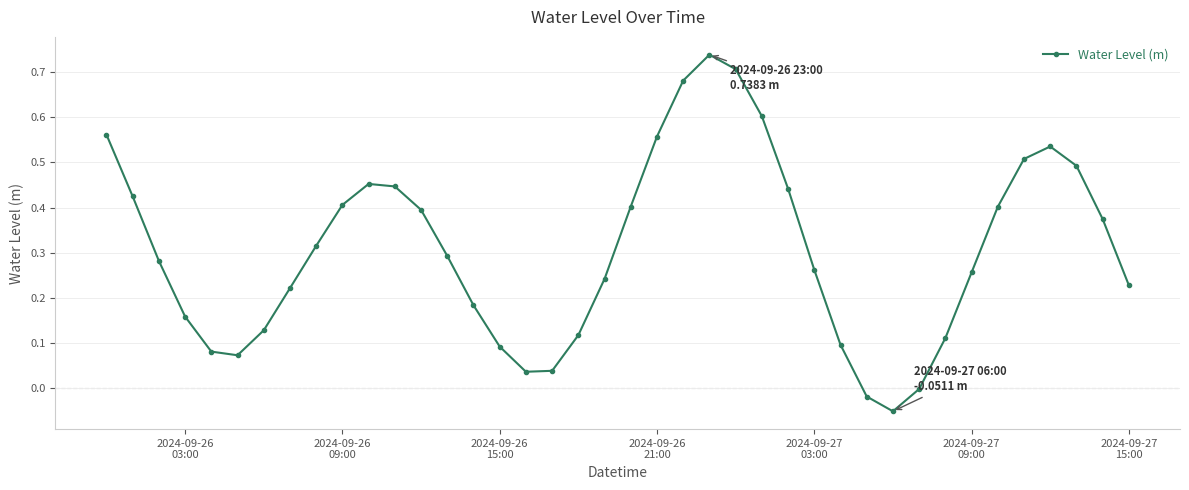

What is the difference between the maximum and minimum values?

0.8